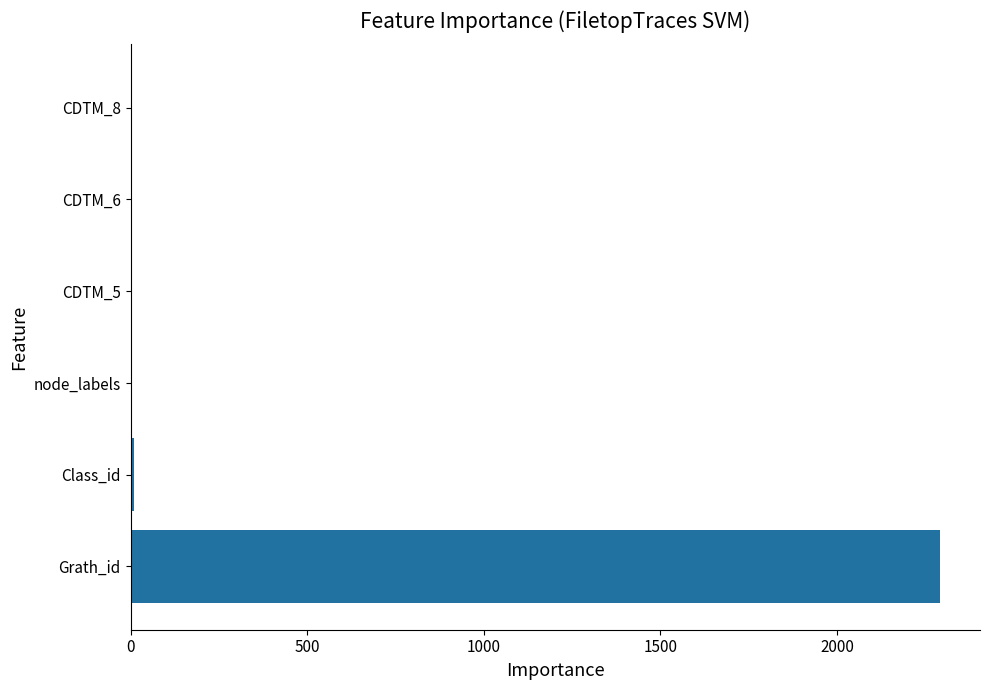

What is the maximum value shown in the chart?

2290